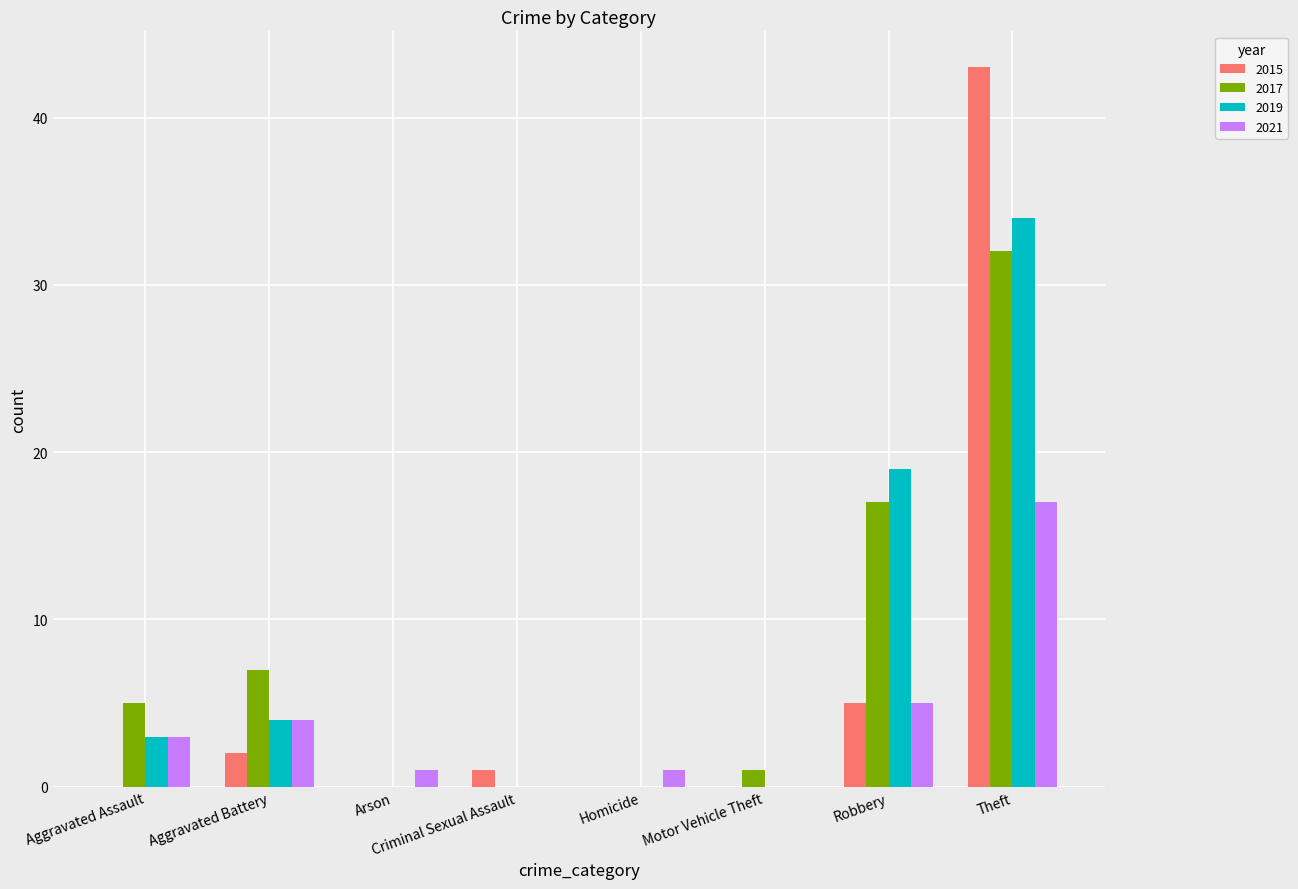

Is the value of 2019 at Criminal Sexual Assault greater than the value of 2021 at Robbery?

No